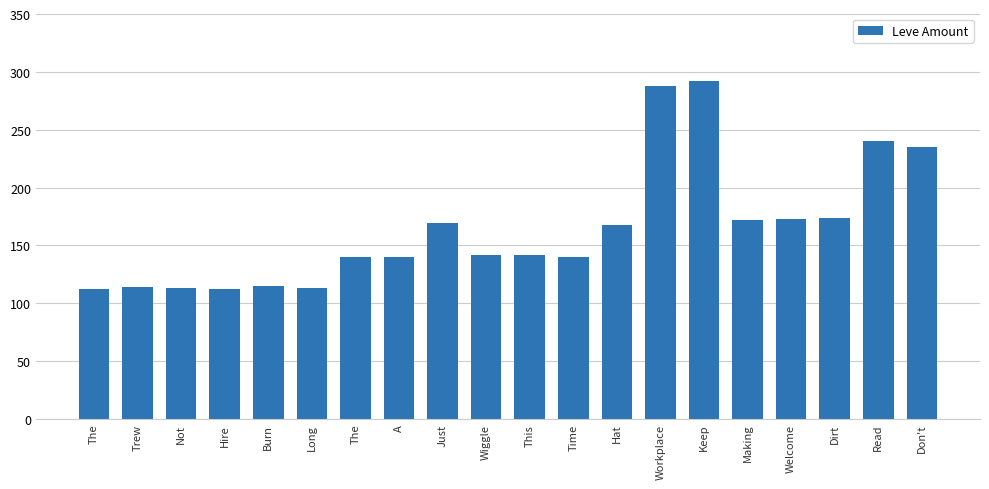

True or false: the data shows 294 at Dirt.

False